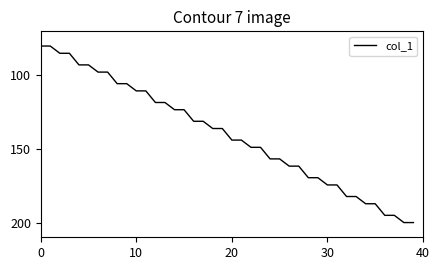

What is the maximum value shown in the chart?

200.0